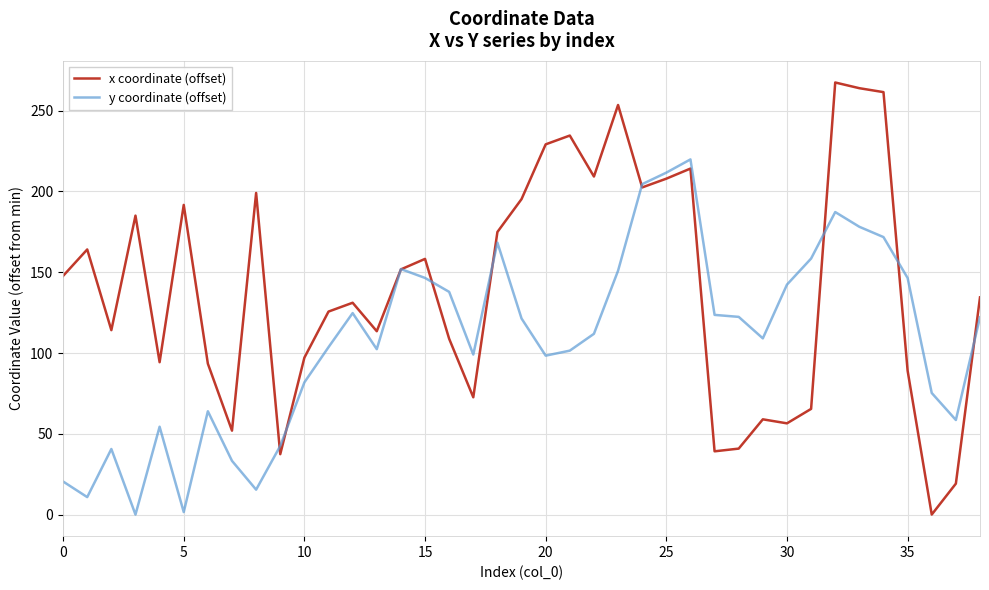

Rank the series by their maximum value, from highest to lowest.

x coordinate (offset), y coordinate (offset)